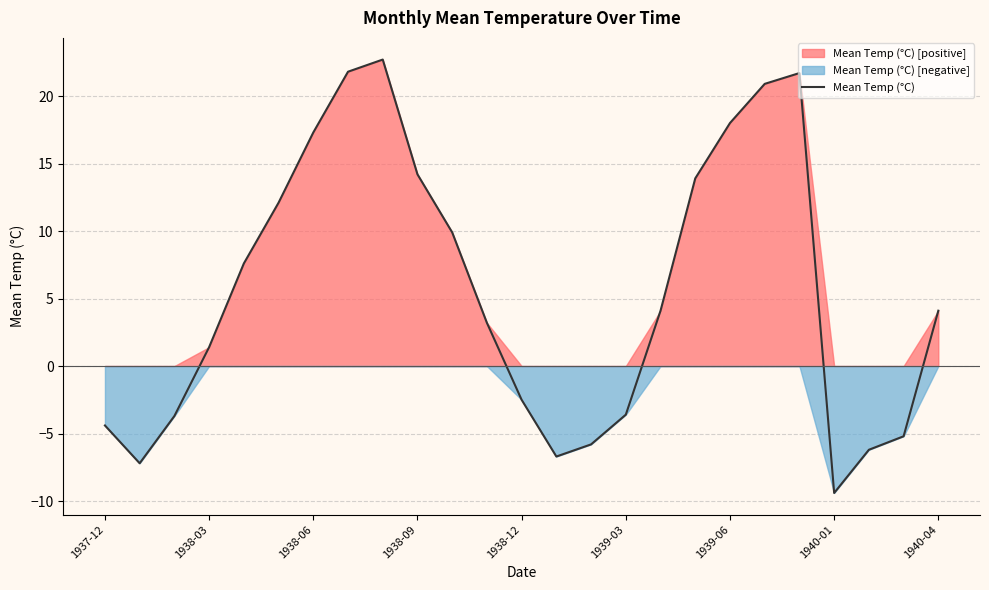

True or false: the data has more than 2 interior local peaks.

False